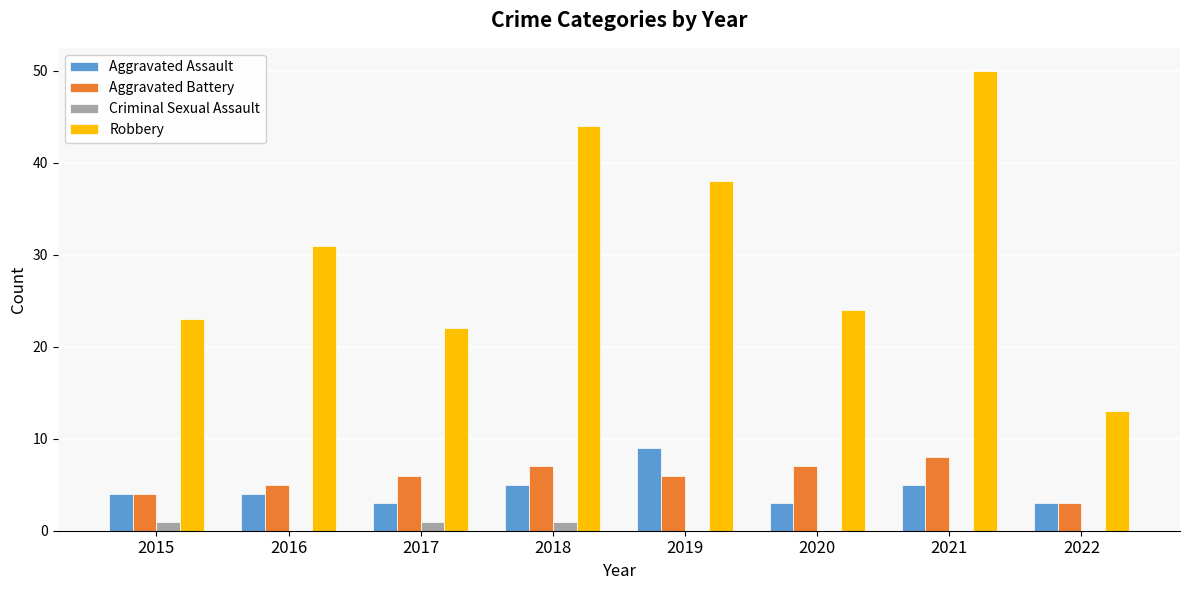

The Aggravated Battery series shows 10 at 2020. True or false?

False